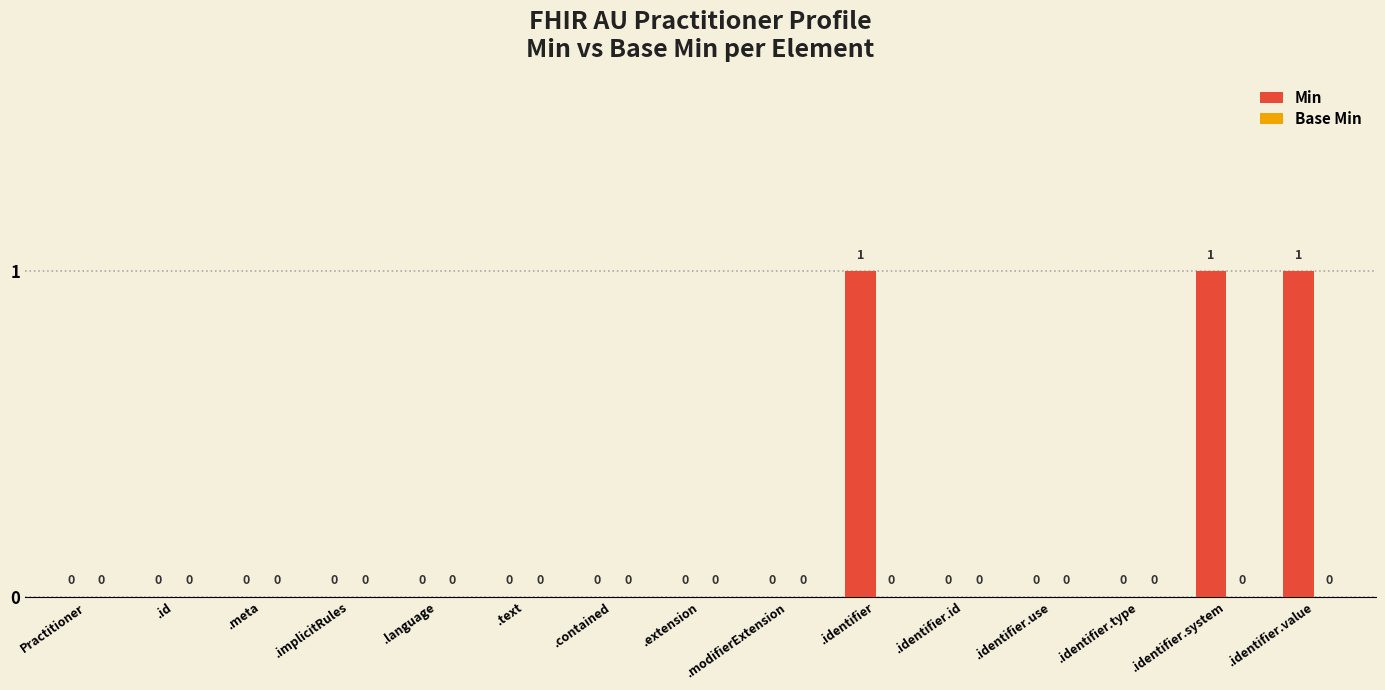

True or false: the data shows 1 at .identifier.

True